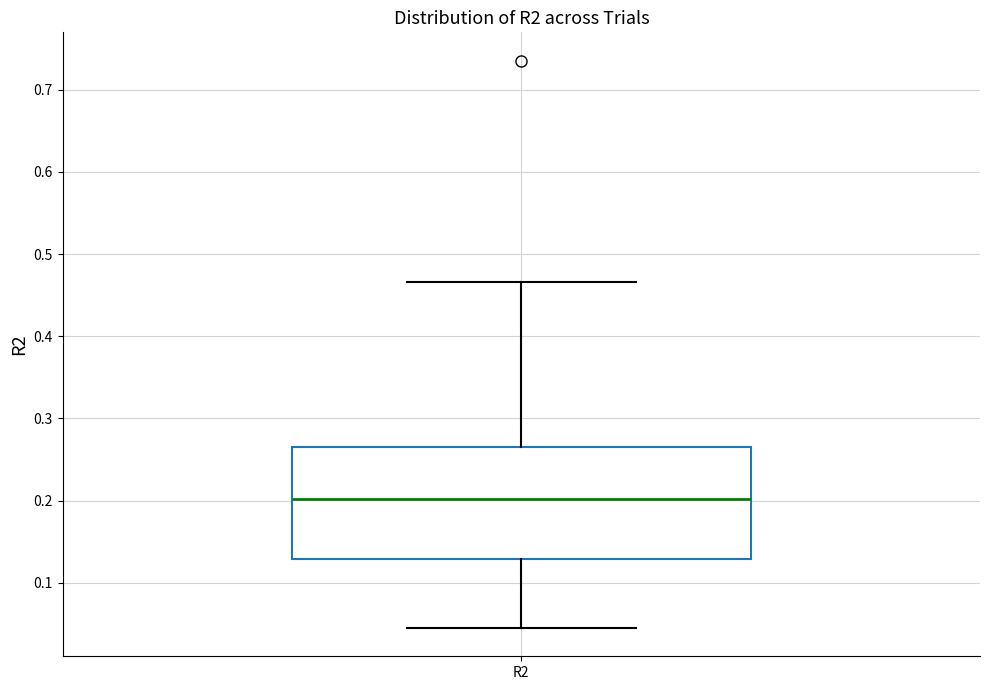

Transcribe this box plot: give where the median line is, the range the box spans, and where the two whiskers end, as read against the y-axis. The values are not printed on the chart, so give them approximately, as read against the axis.

median 0.20, box 0.13 to 0.27, whiskers 0.05 to 0.47